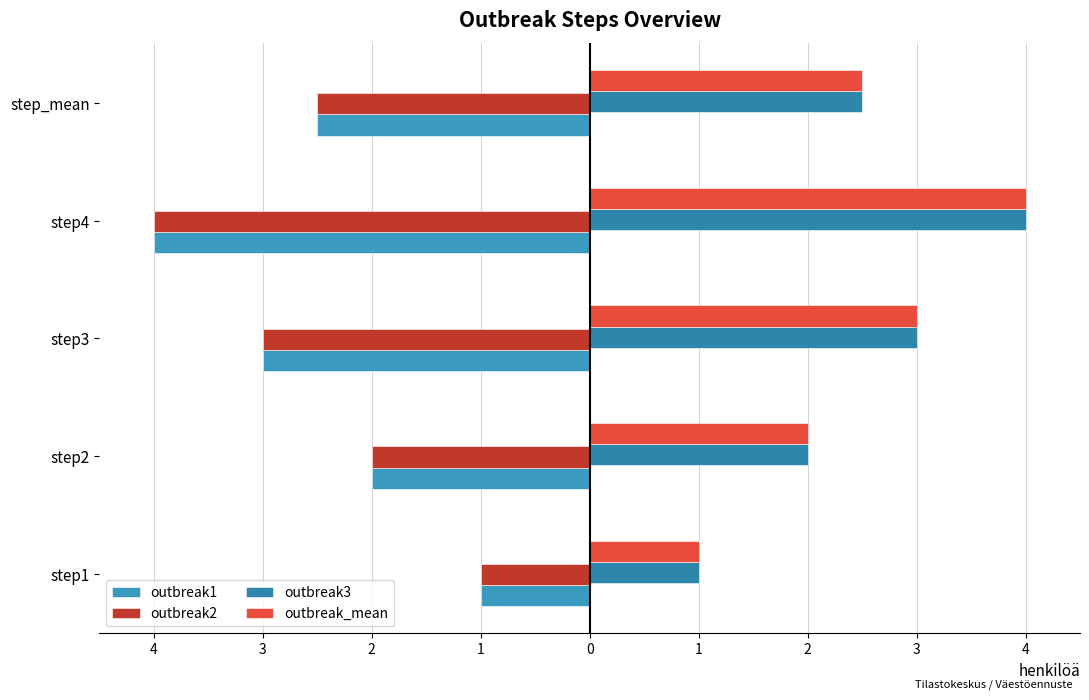

At how many categories does at least one series exceed 0?

5